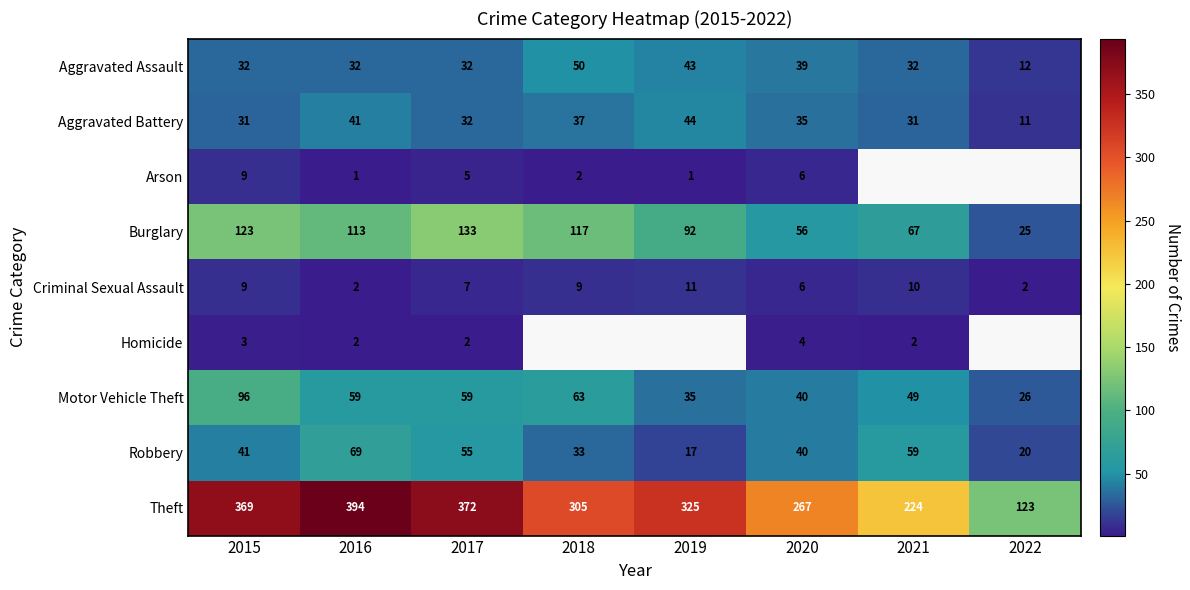

What is the average value of the Aggravated Assault series?

34